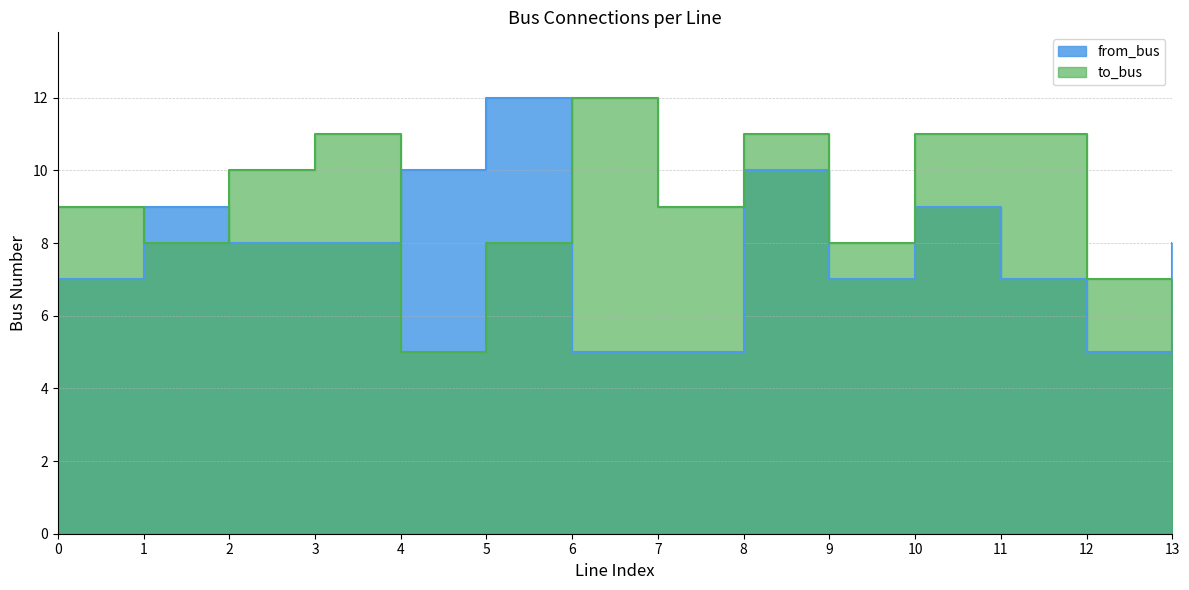

List the series in order of their overall mean, lowest first.

from_bus, to_bus